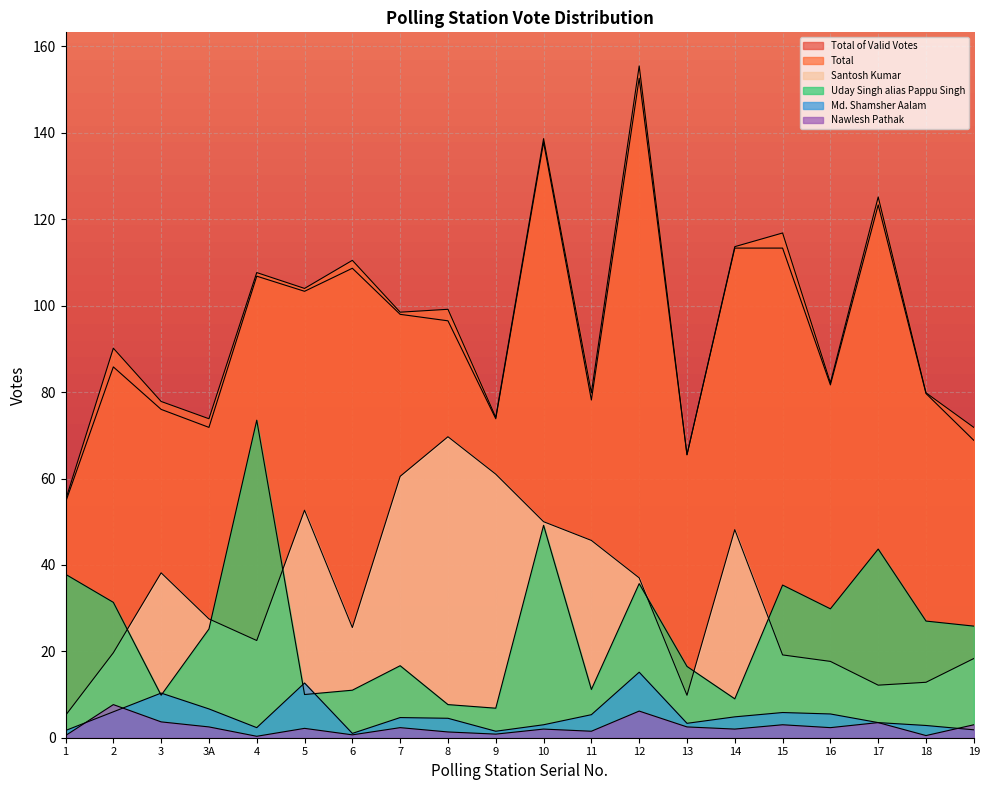

Where does the Total of Valid Votes series first go above 96?

4